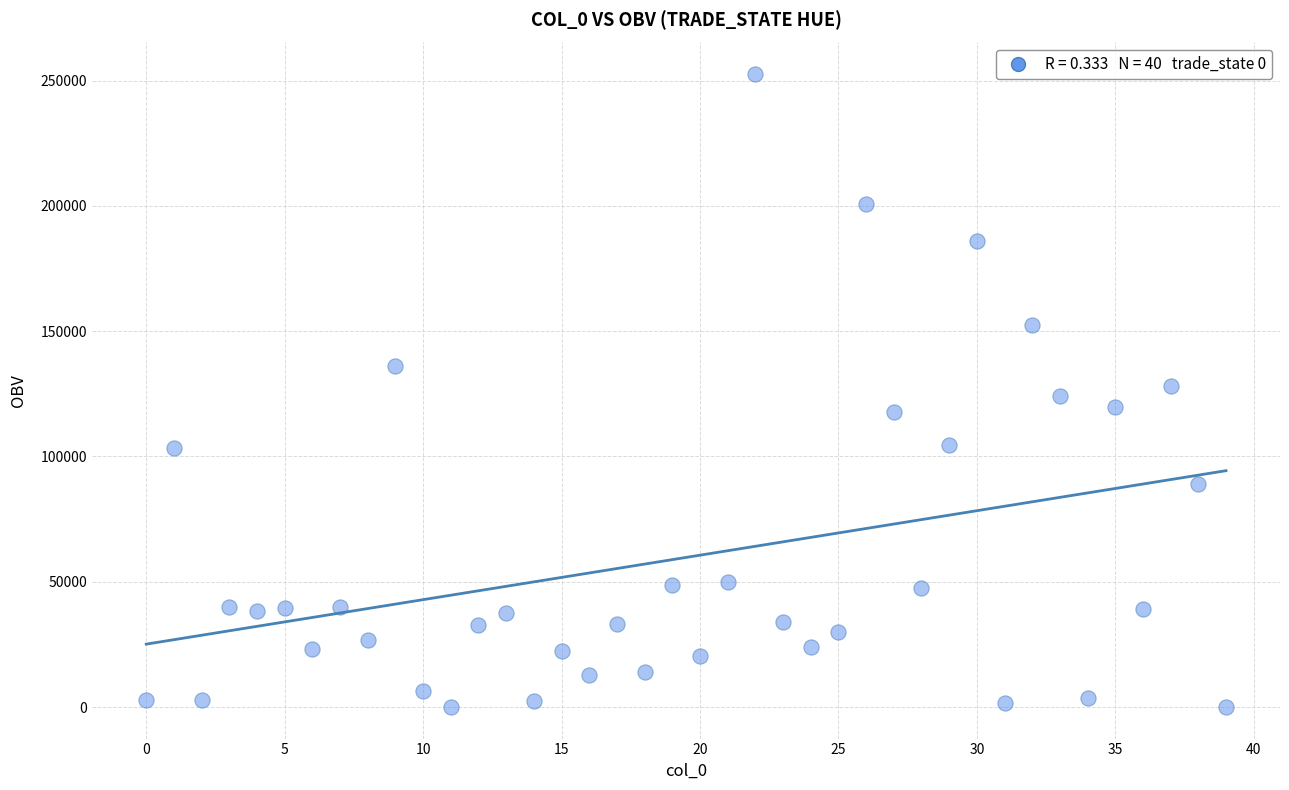

What is the range of Y values (max minus min)?

252518.6